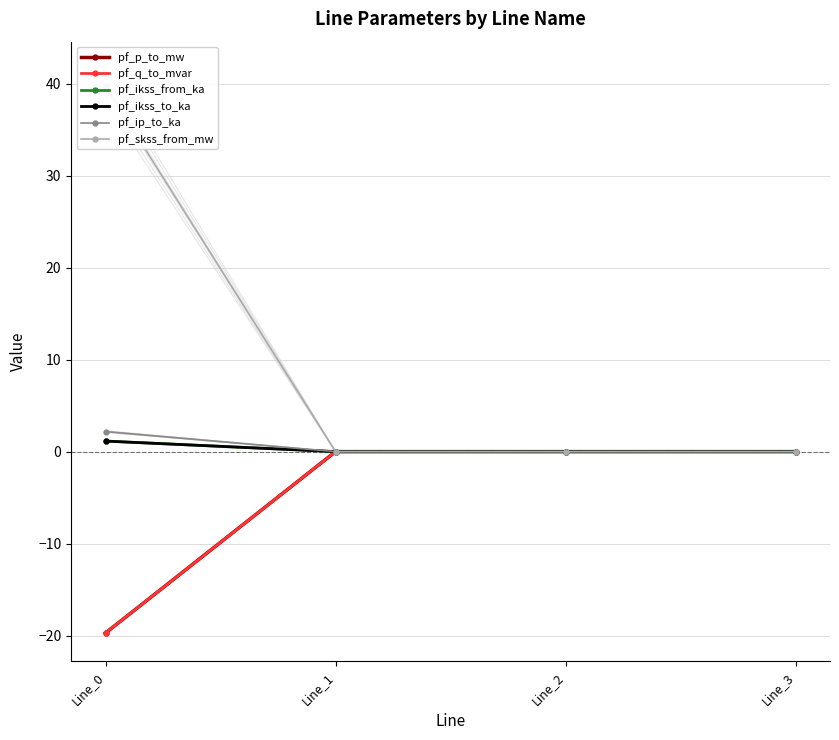

True or false: pf_ikss_from_ka and pf_ip_to_ka intersect in this chart.

False